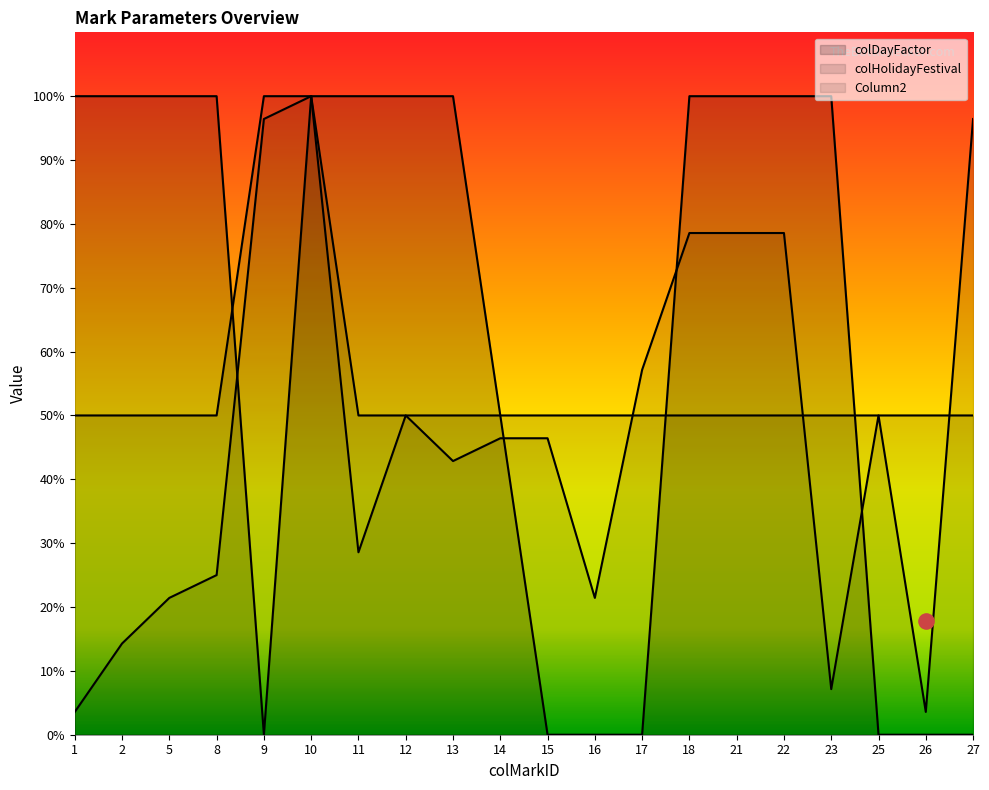

At how many categories does at least one series exceed 92?

14